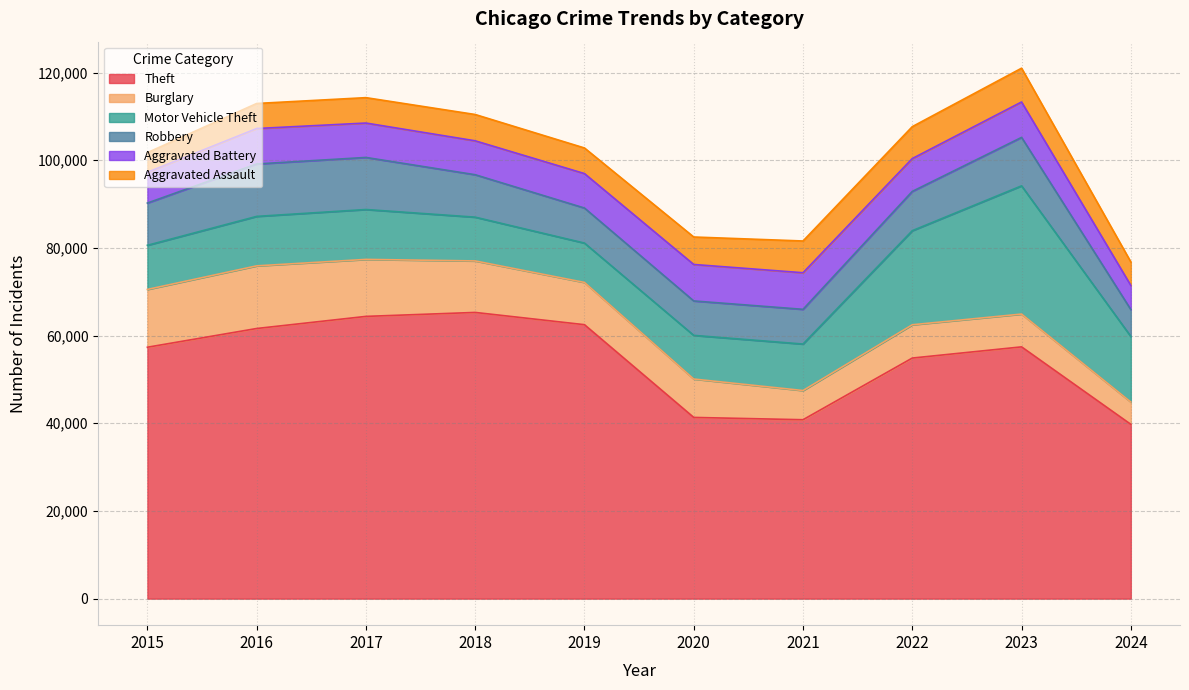

What is the smallest value displayed?

4480